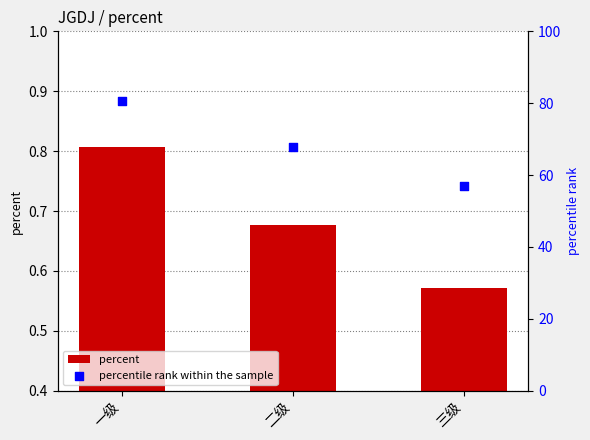

What is the total value across all series at 二级?

68.4